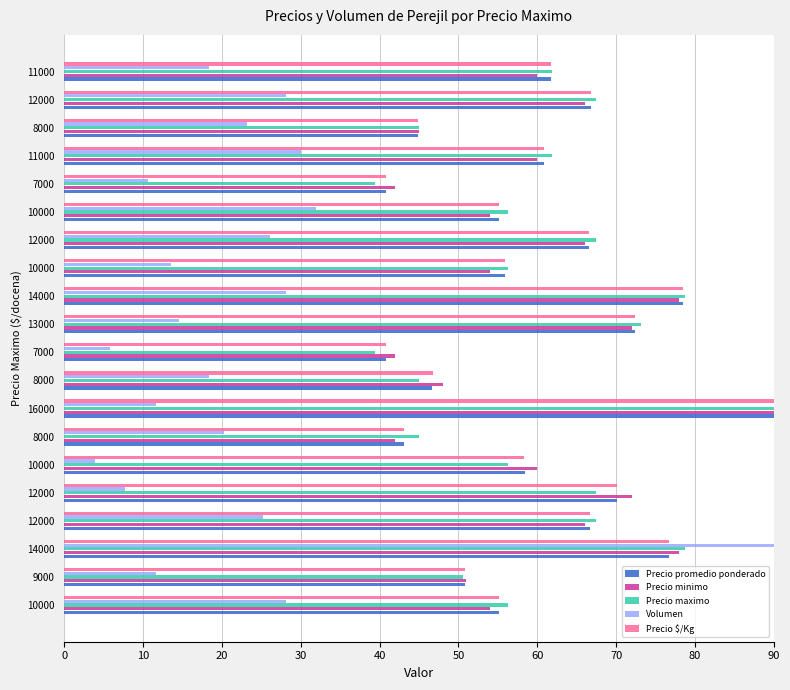

How many values in the Precio maximo series are below 61?

10